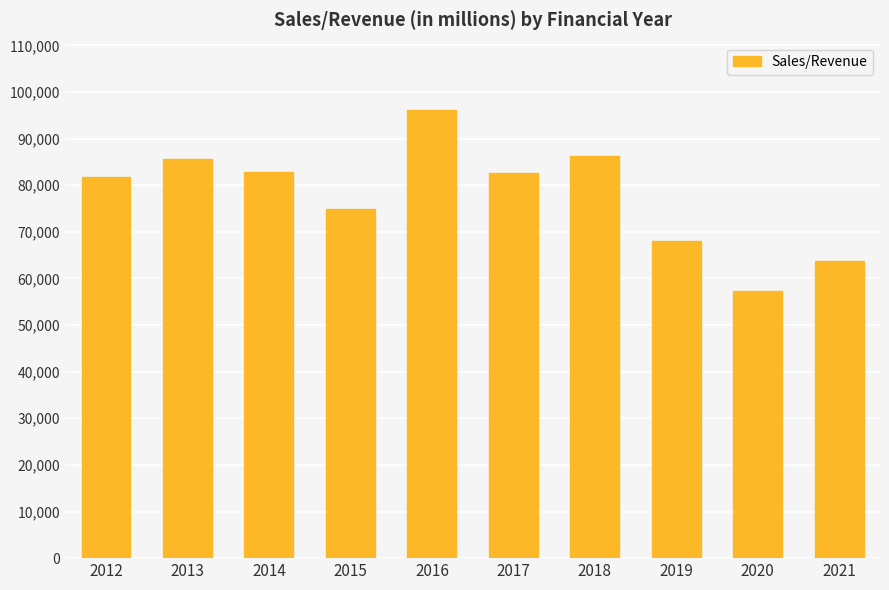

What is the difference between the second highest and minimum values?

28867.1